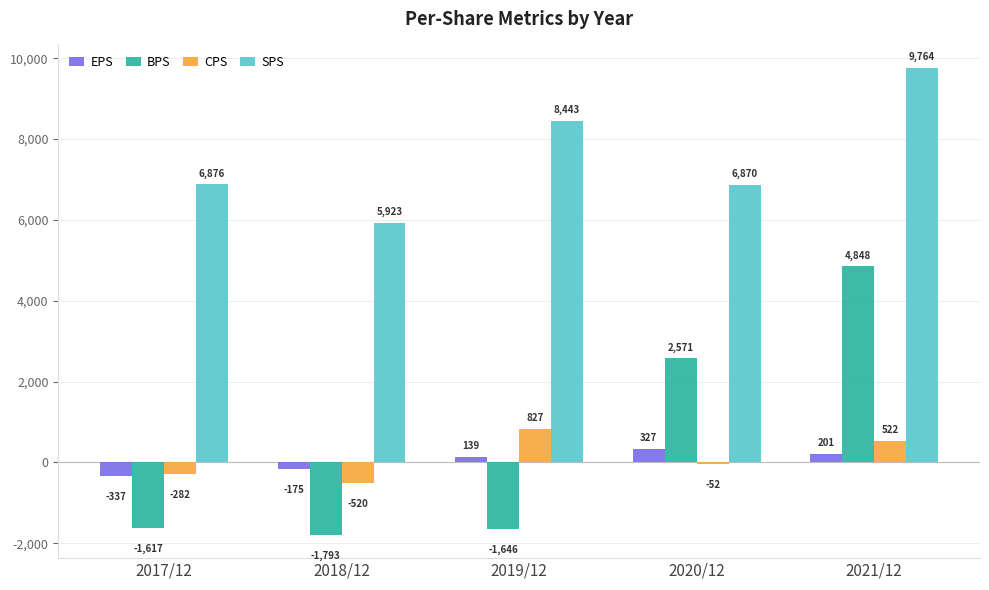

Where does the CPS series first go above -52?

2019/12